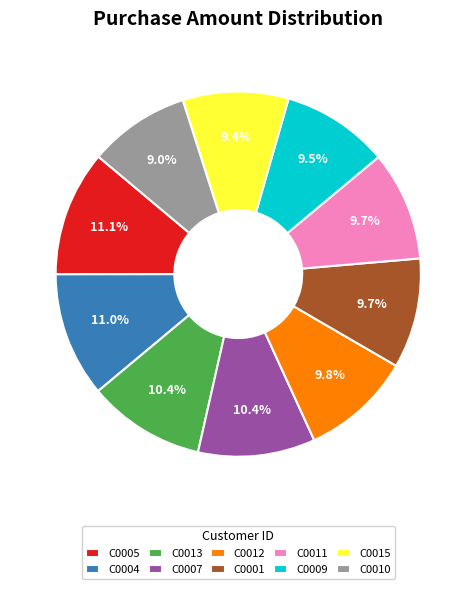

How many slices are in this pie chart?

10